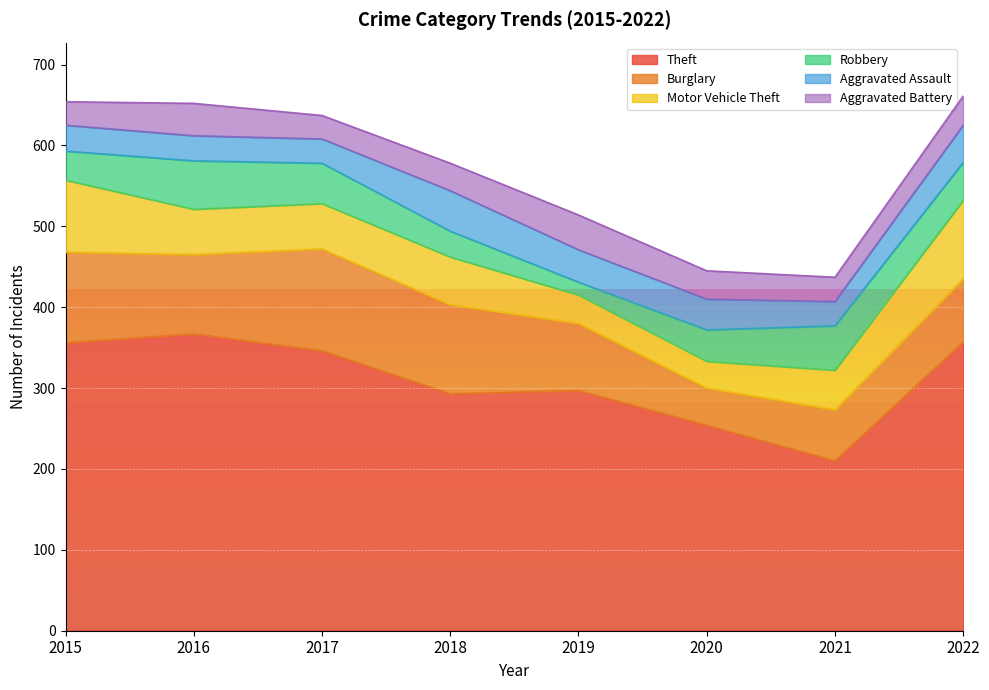

True or false: Burglary and Aggravated Battery intersect in this chart.

False